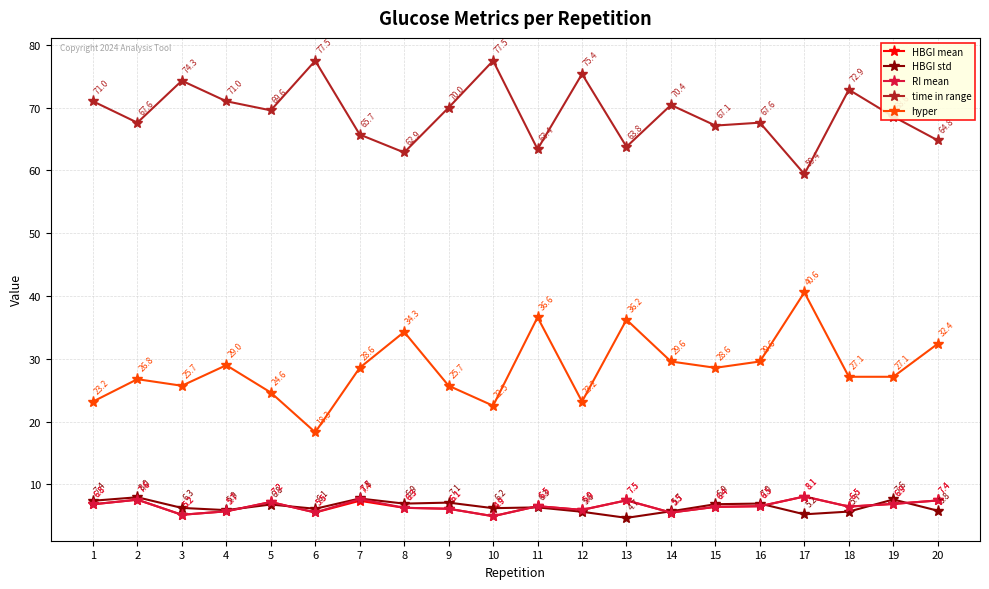

Which series has the largest range (max minus min)?

hyper